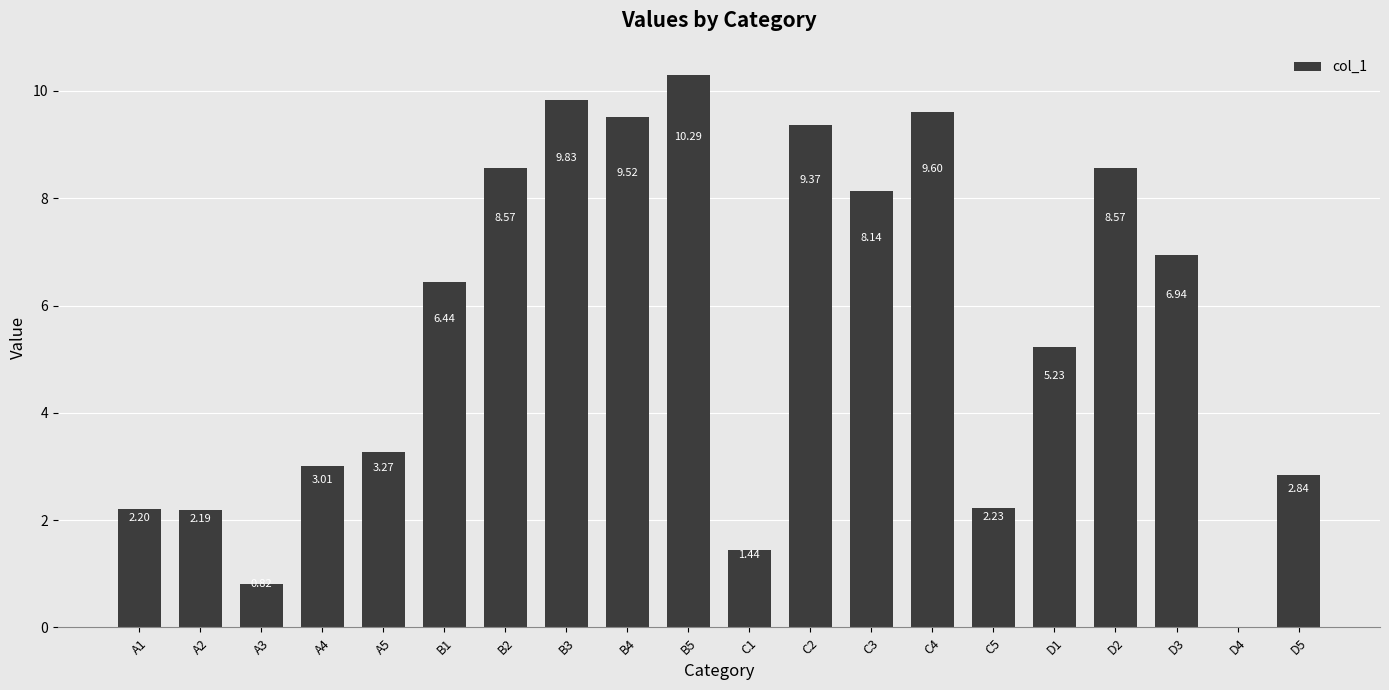

What is the sum of the values at D1 and A4?

8.2